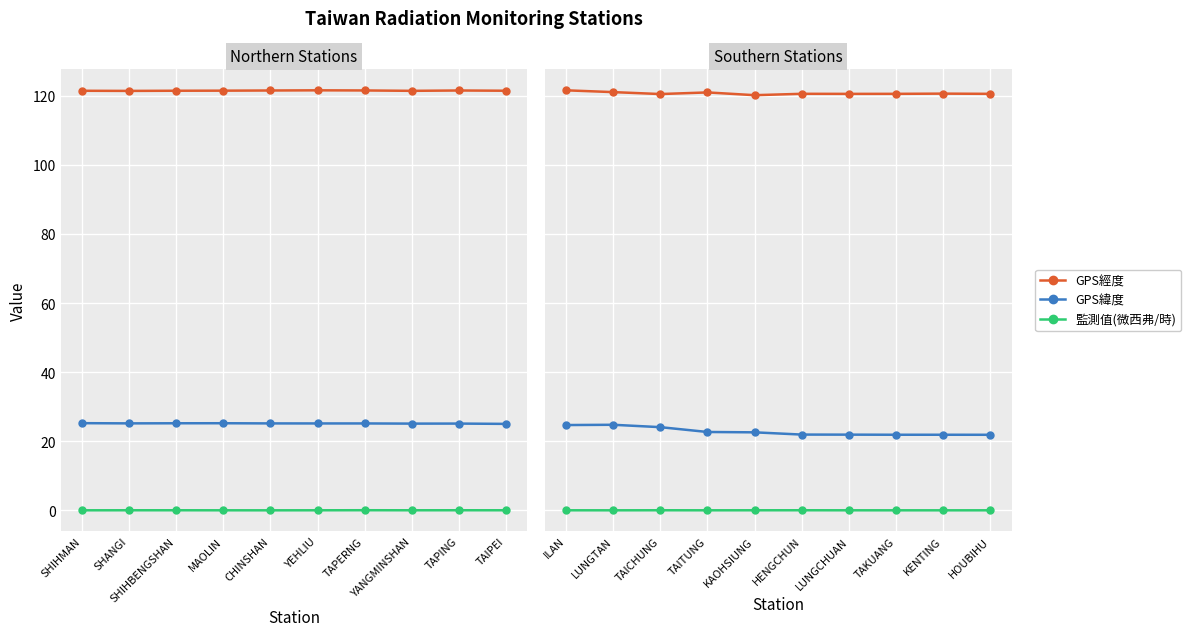

Which series changed the most between LUNGTAN and KENTING?

GPS緯度